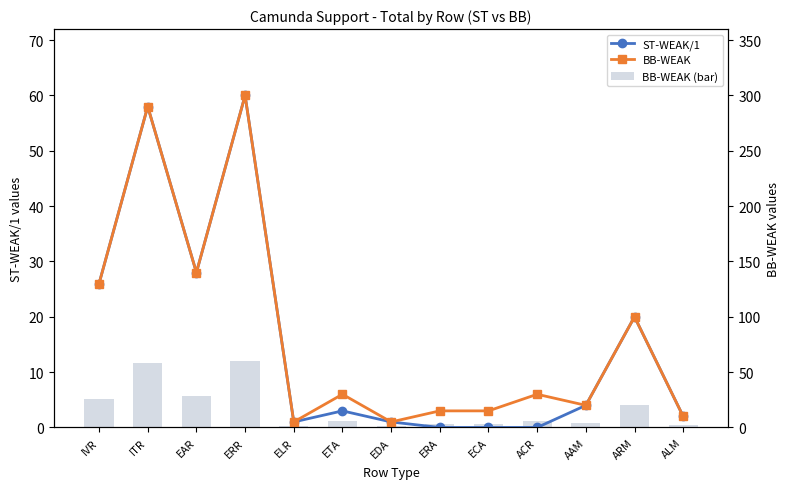

Reading left to right, transcribe all the data shown in this chart.

ST-WEAK/1: IVR=26	ITR=58	EAR=28	ERR=60	ELR=1	ETA=3	EDA=1	ERA=0	ECA=0	ACR=0	AAM=4	ARM=20	ALM=2
BB-WEAK: IVR=26	ITR=58	EAR=28	ERR=60	ELR=1	ETA=6	EDA=1	ERA=3	ECA=3	ACR=6	AAM=4	ARM=20	ALM=2
BB-WEAK (bar): IVR=26	ITR=58	EAR=28	ERR=60	ELR=1	ETA=6	EDA=1	ERA=3	ECA=3	ACR=6	AAM=4	ARM=20	ALM=2